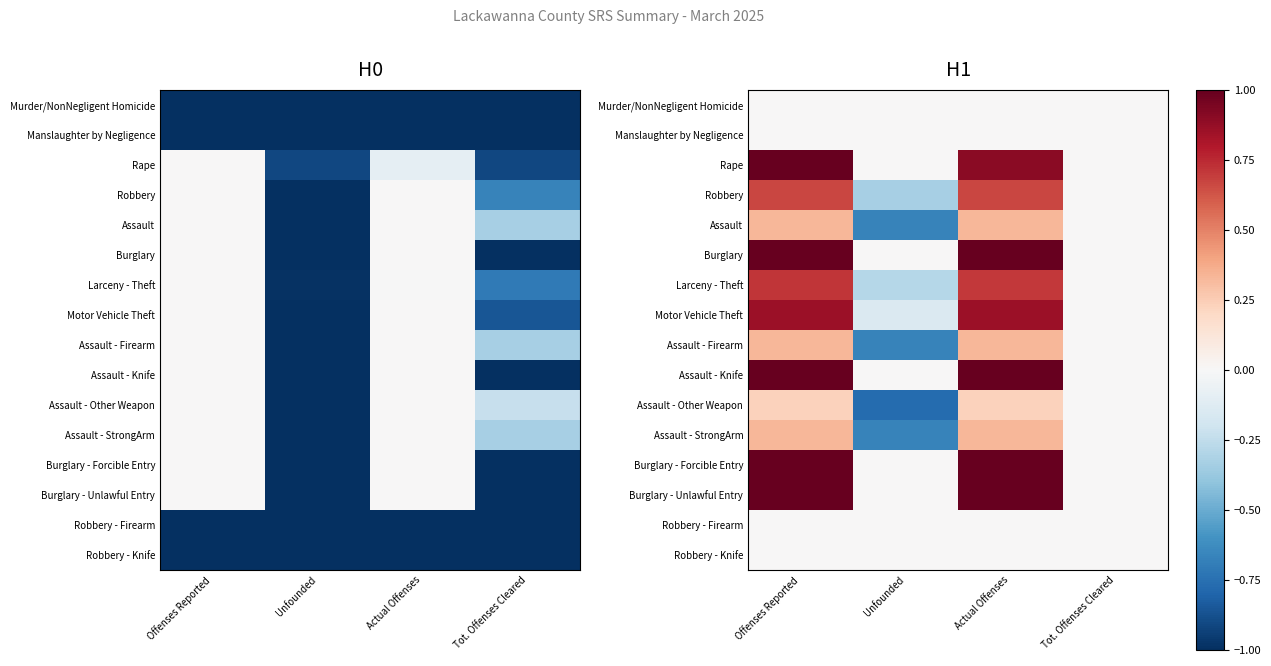

How many positive values does the Assault - StrongArm series have?

2